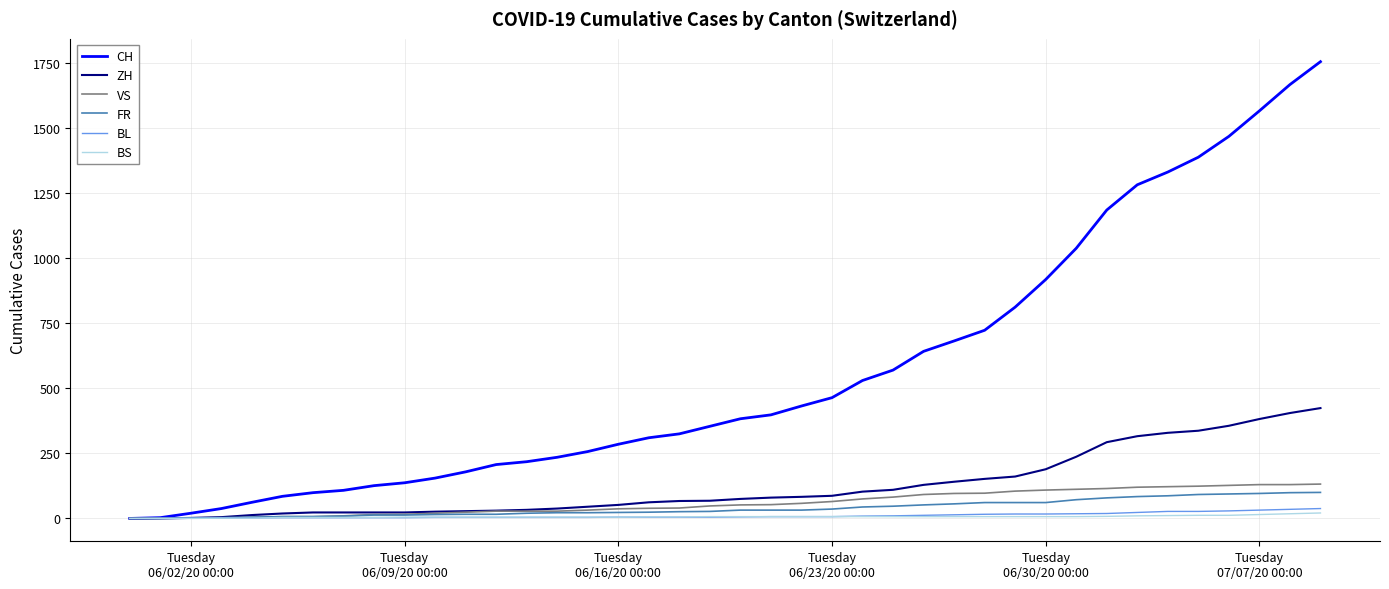

Which series has the largest total across all categories?

CH